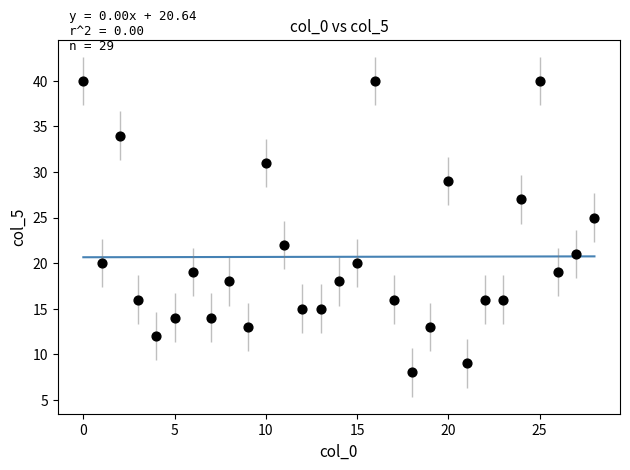

What is the range of X values (max minus min)?

28